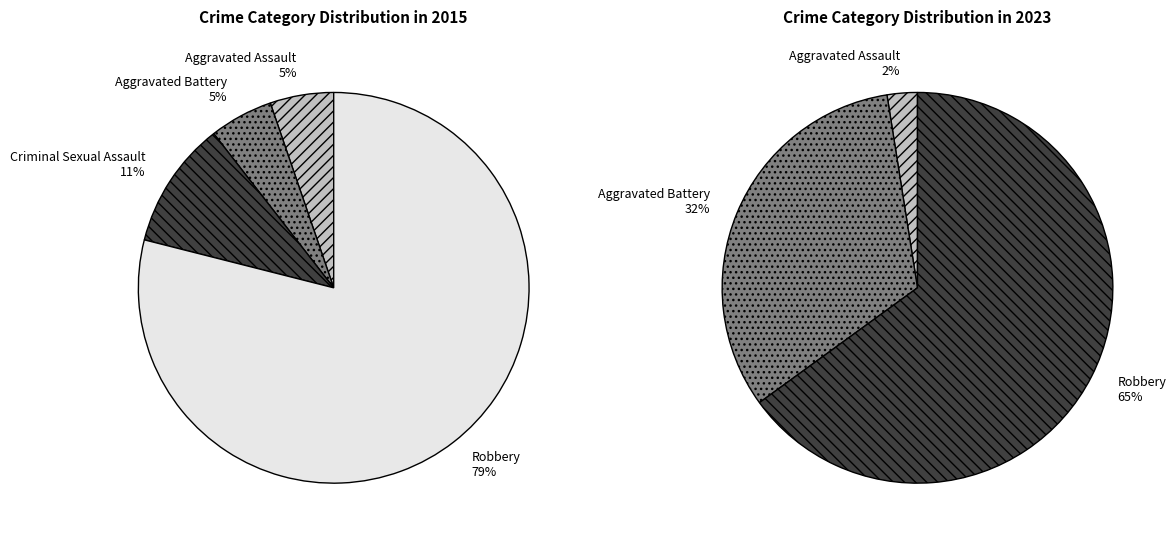

Is it true that 2 is 11% of the pie?

True